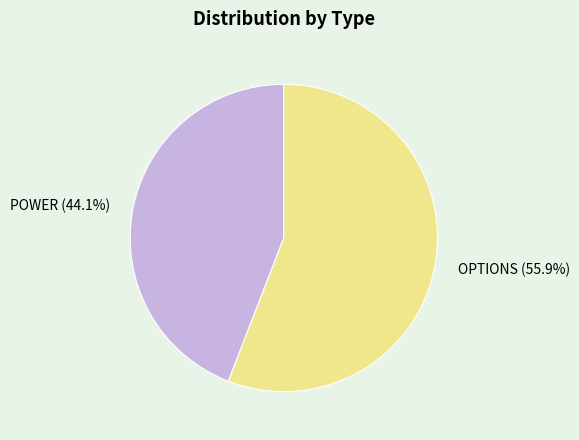

Is the sum of POWER and OPTIONS greater than half?

Yes